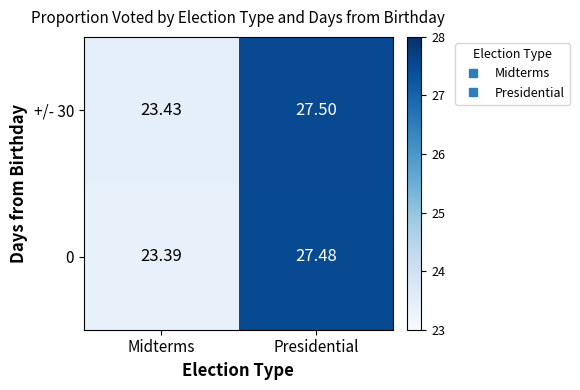

At which category is the sum across all series the highest?

Presidential